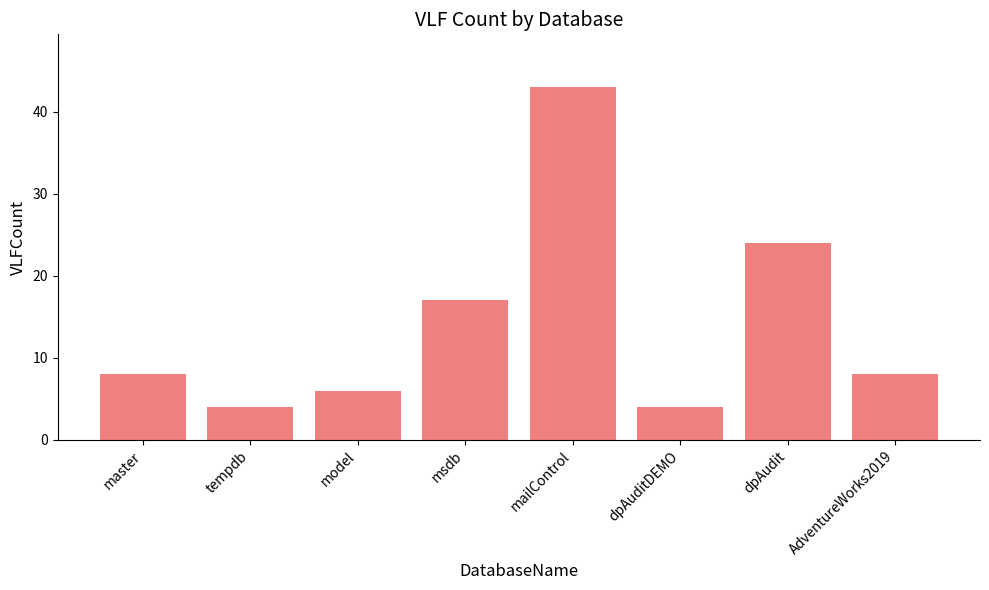

What is the difference between the maximum and second lowest values?

39